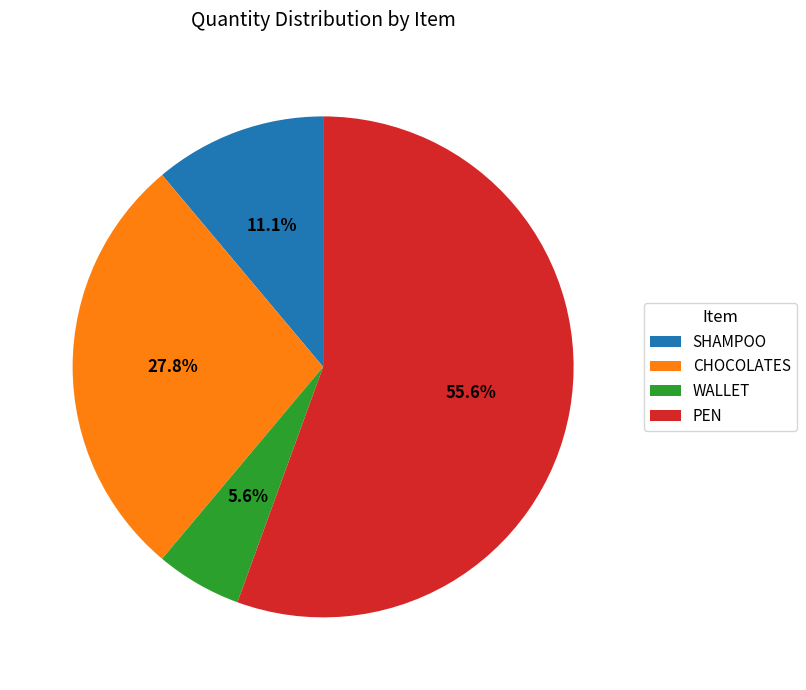

Count the number of slices in the pie.

4